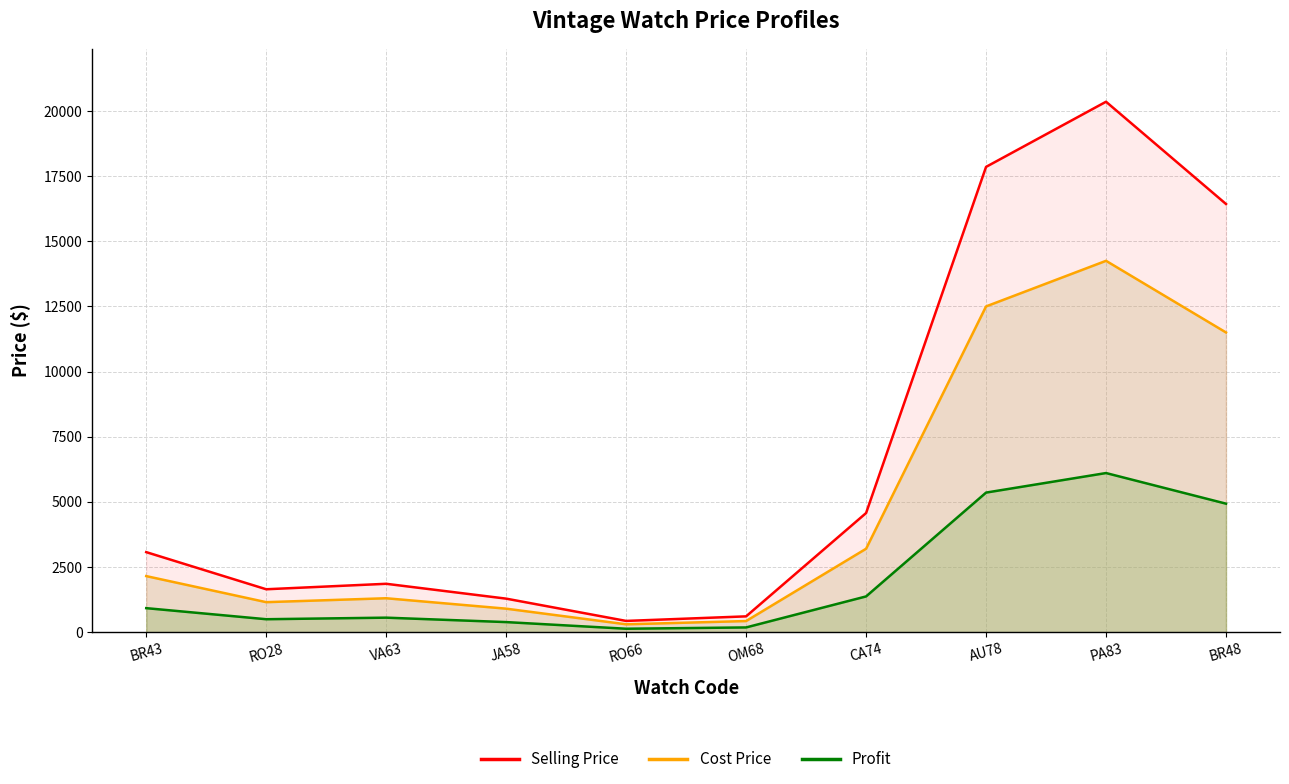

At how many categories does at least one series exceed 18413?

1